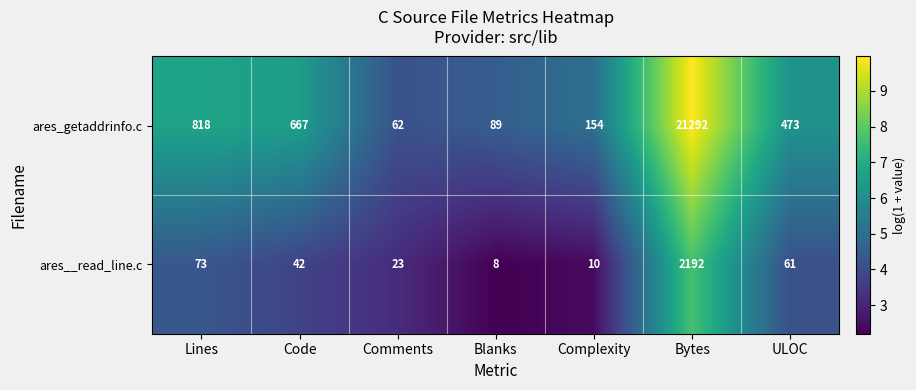

What is the smallest value displayed?

8